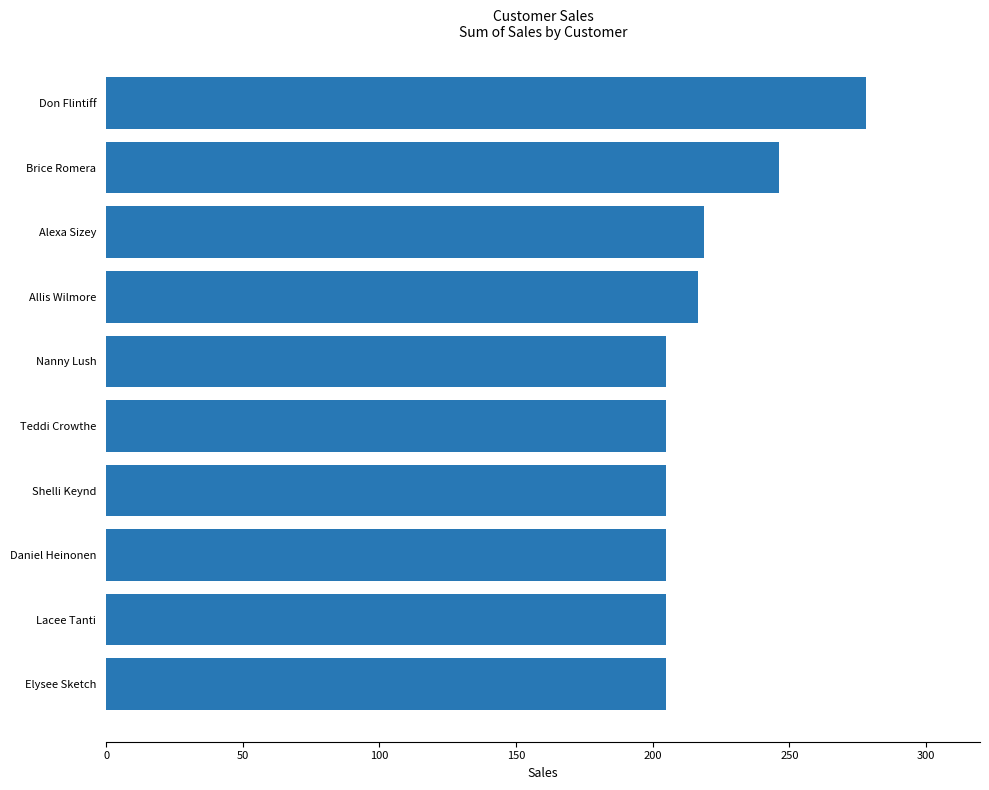

What value does the data have at Nanny Lush?

204.9